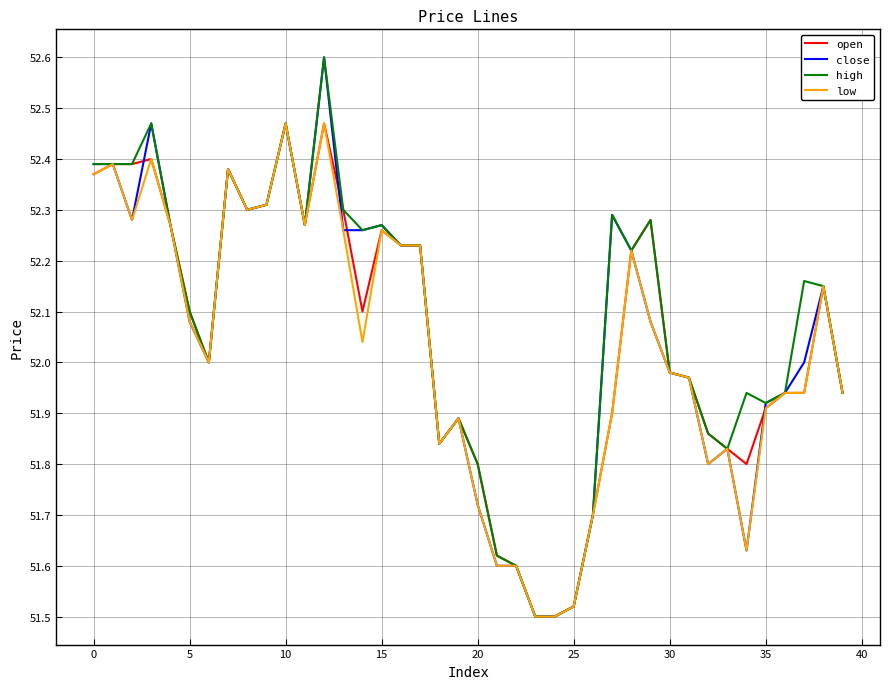

What is the greatest value displayed?

52.6